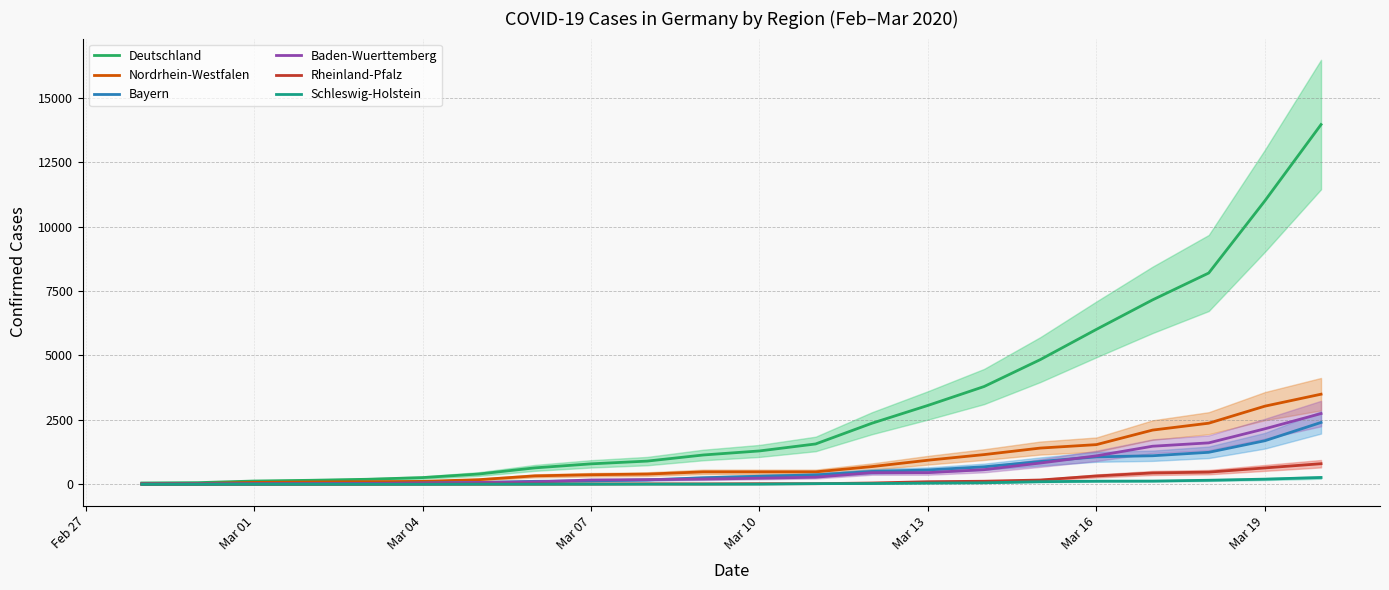

True or false: Deutschland and Baden-Wuerttemberg intersect in this chart.

False